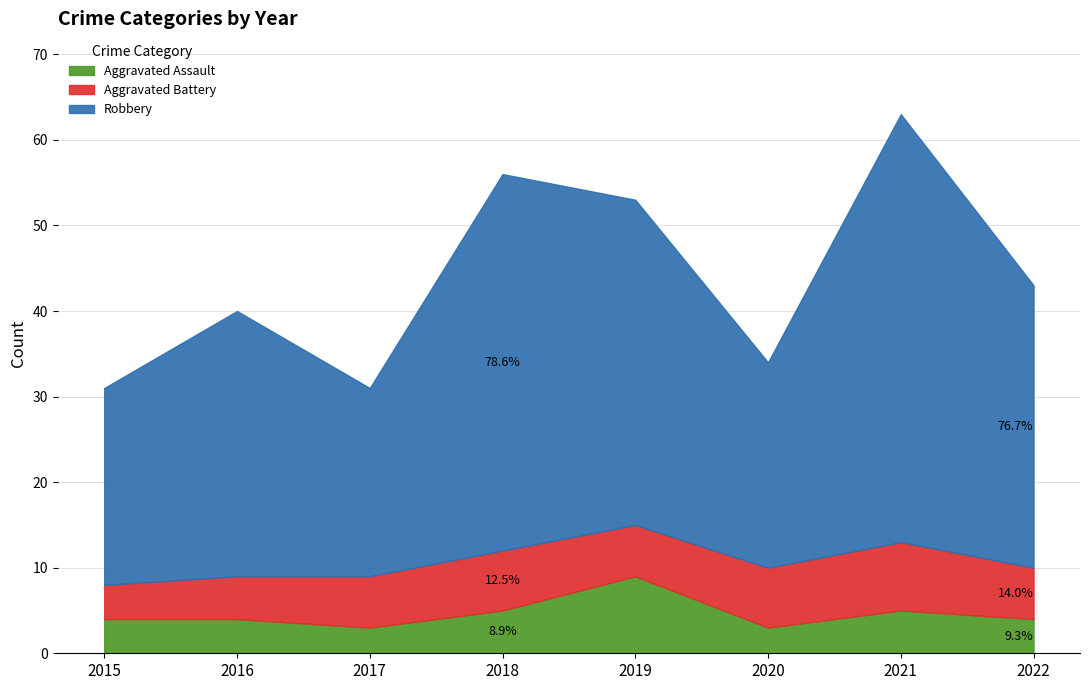

What are all the series names shown in the legend?

Aggravated Assault, Aggravated Battery, Robbery